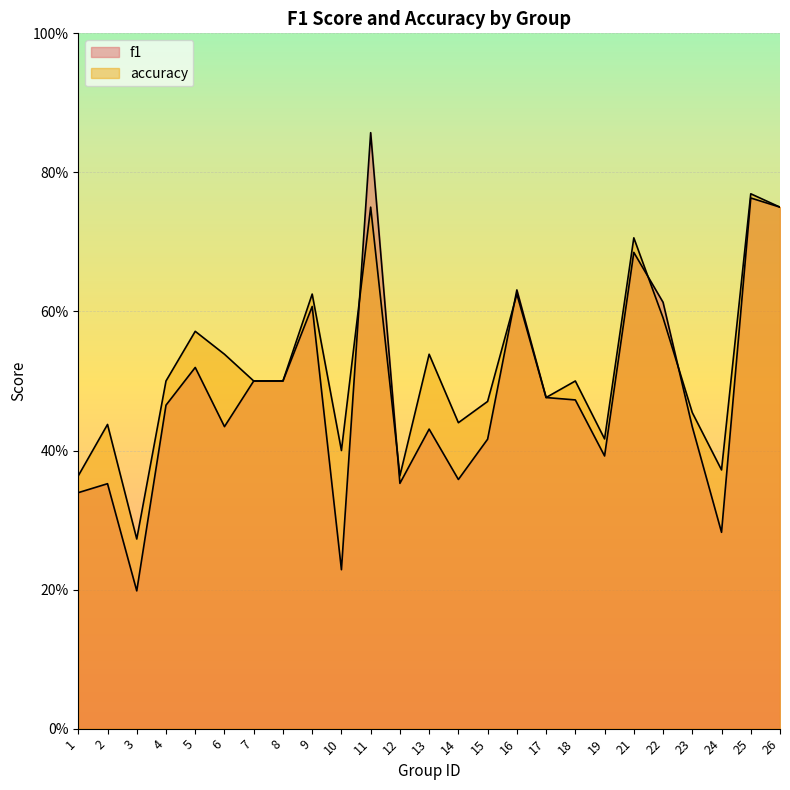

Which series has the largest total across all categories?

accuracy